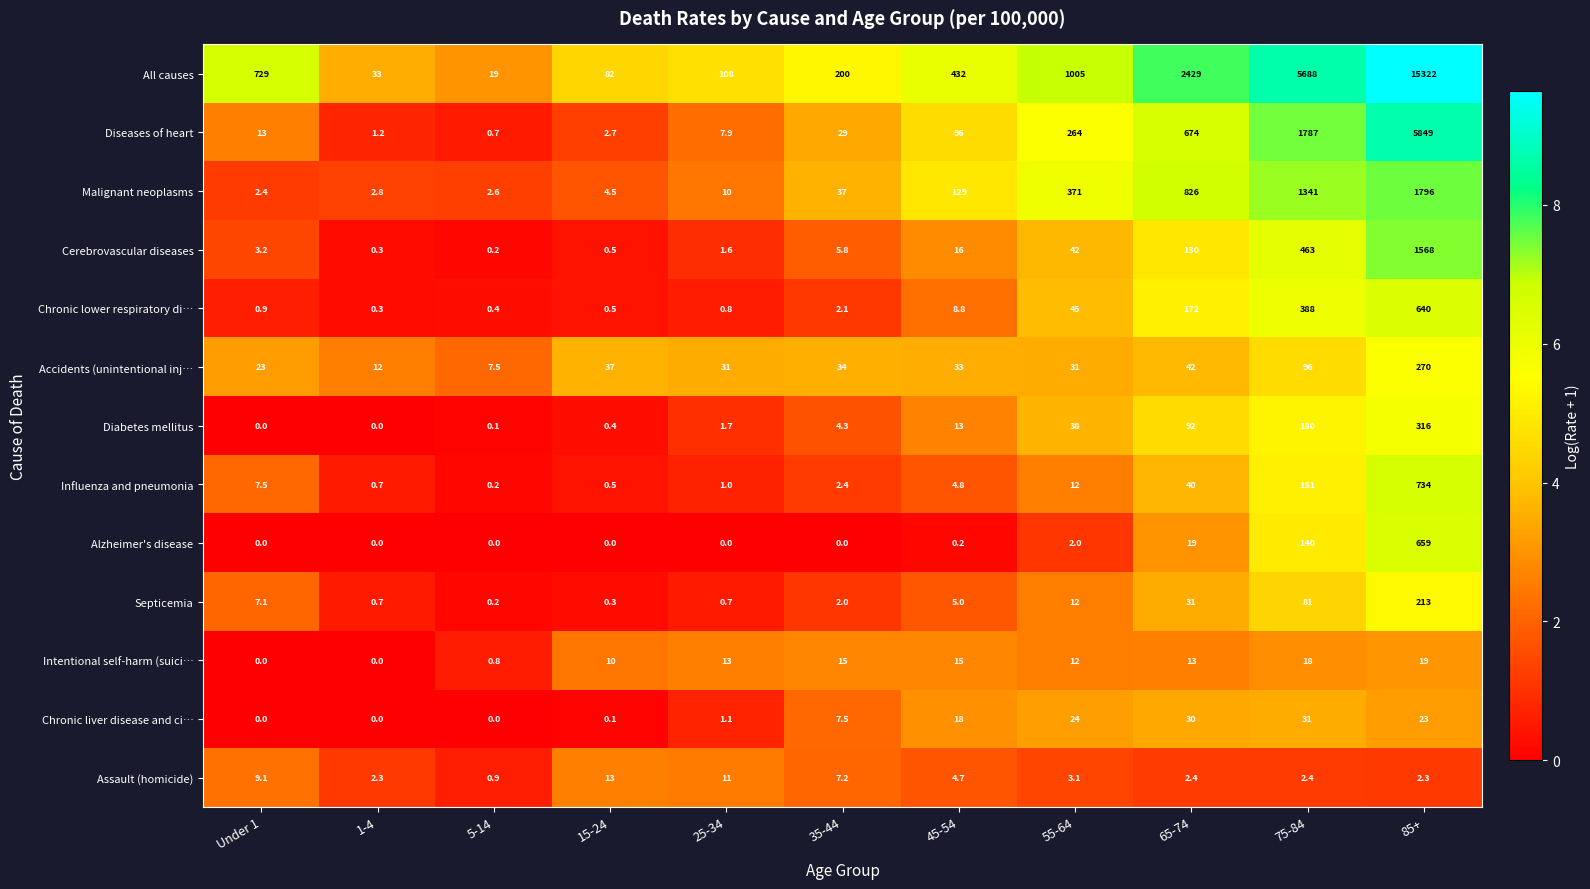

What is the sum of the Intentional self-harm (suici… values at 5-14 and 55-64?

12.8